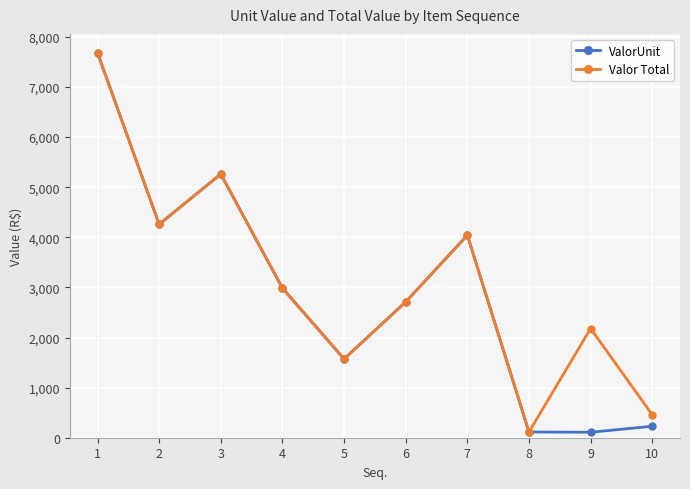

At 9, list the series in order from largest to smallest.

Valor Total, ValorUnit